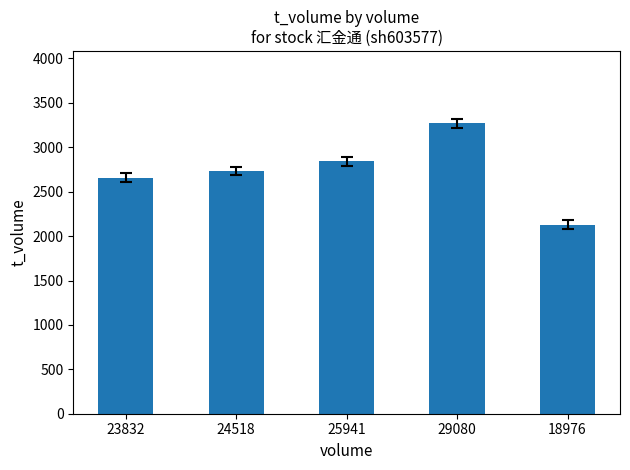

What value does the data have at 25941, to the nearest 100?

2800